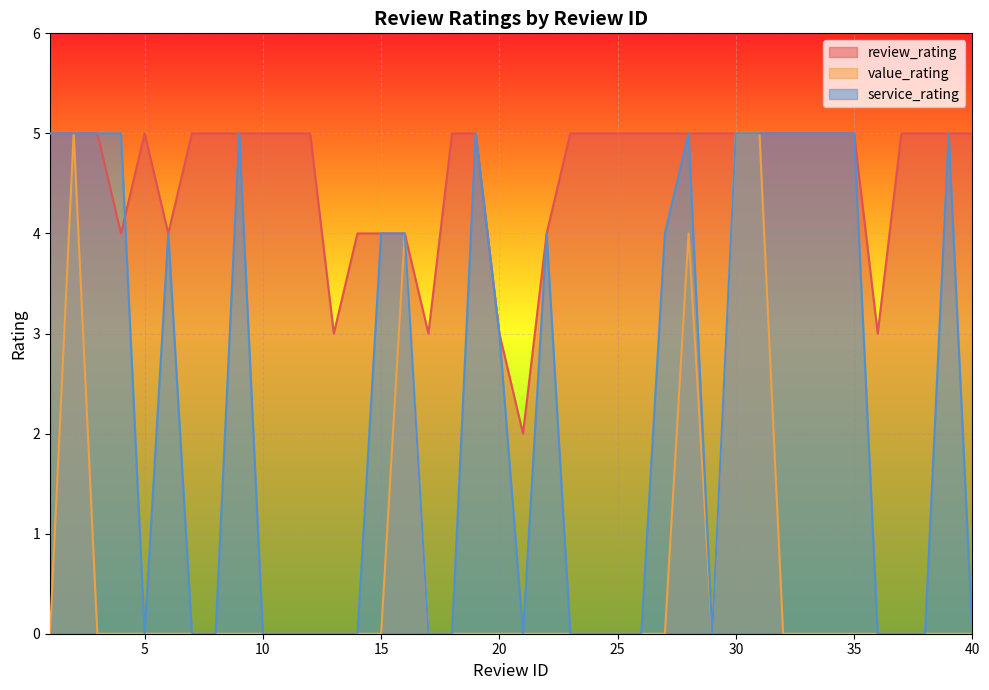

The value of service_rating at 37 is 3. True or false?

False